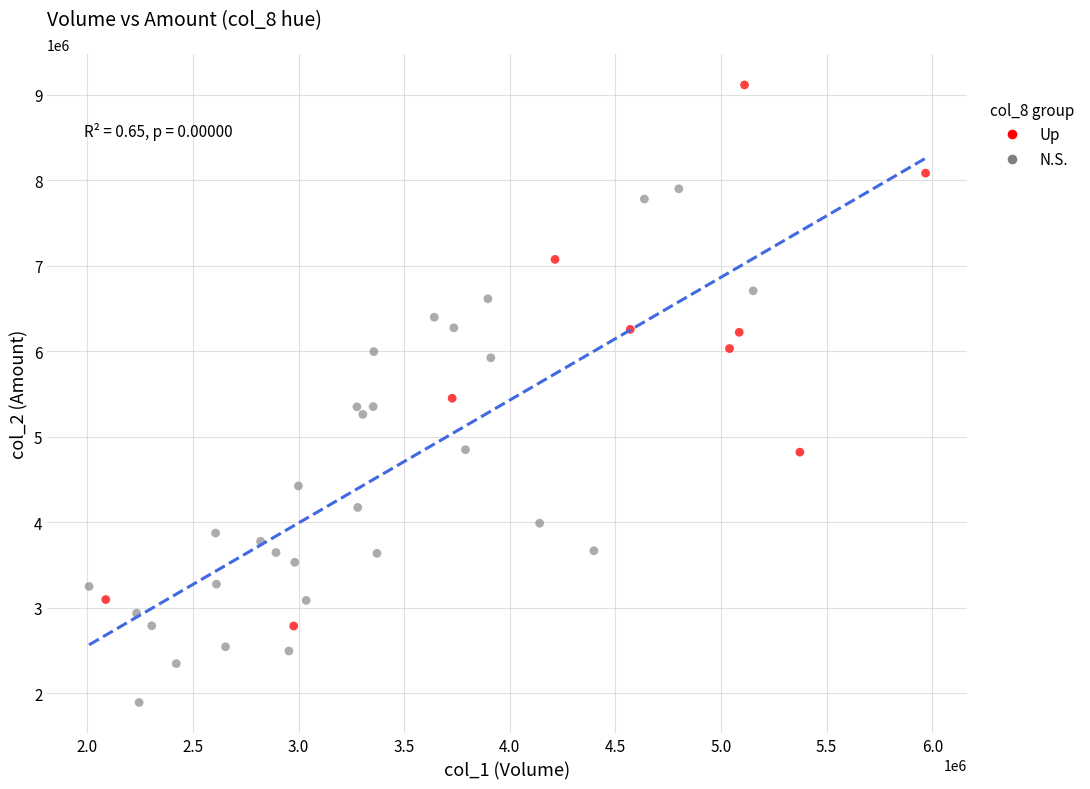

Which series has the largest Y range (max minus min)?

Up